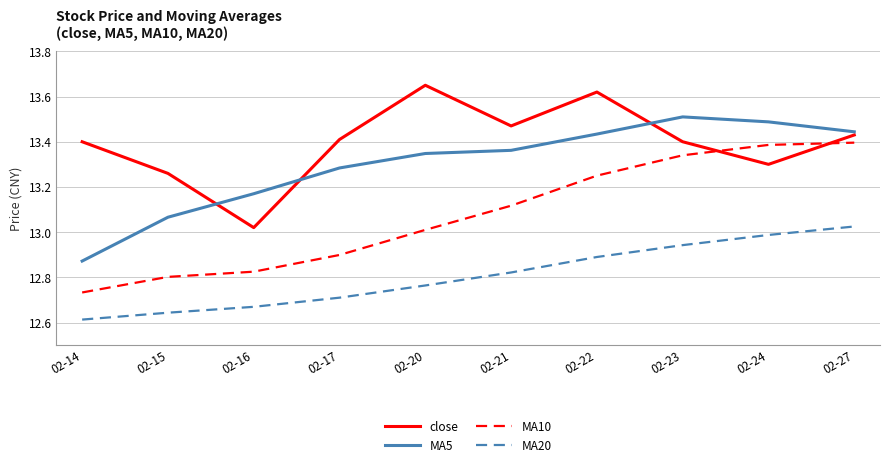

List the series in order of their overall mean, highest first.

close, MA5, MA10, MA20